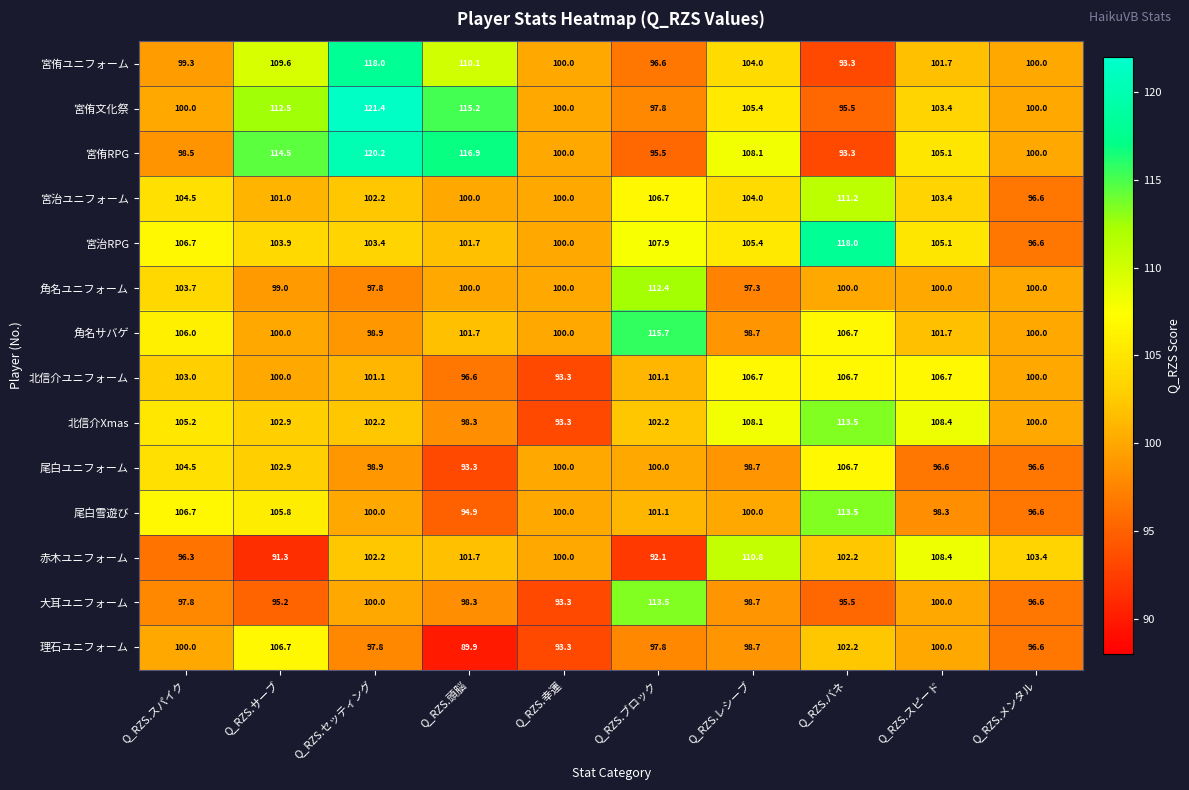

What is the sum of all 北信介Xmas values?

1034.1